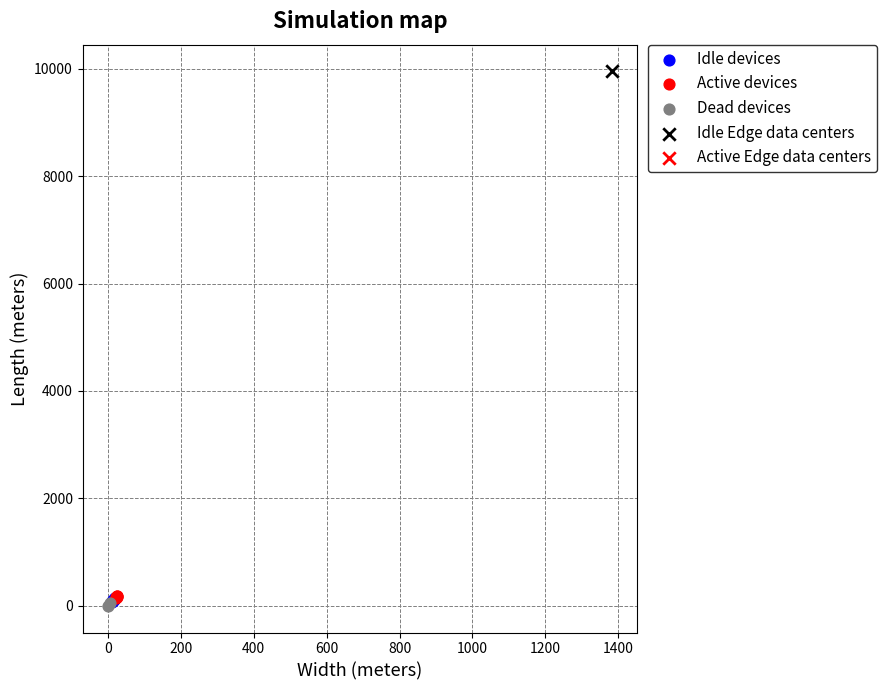

Which series contains the highest Y value?

Idle Edge data centers